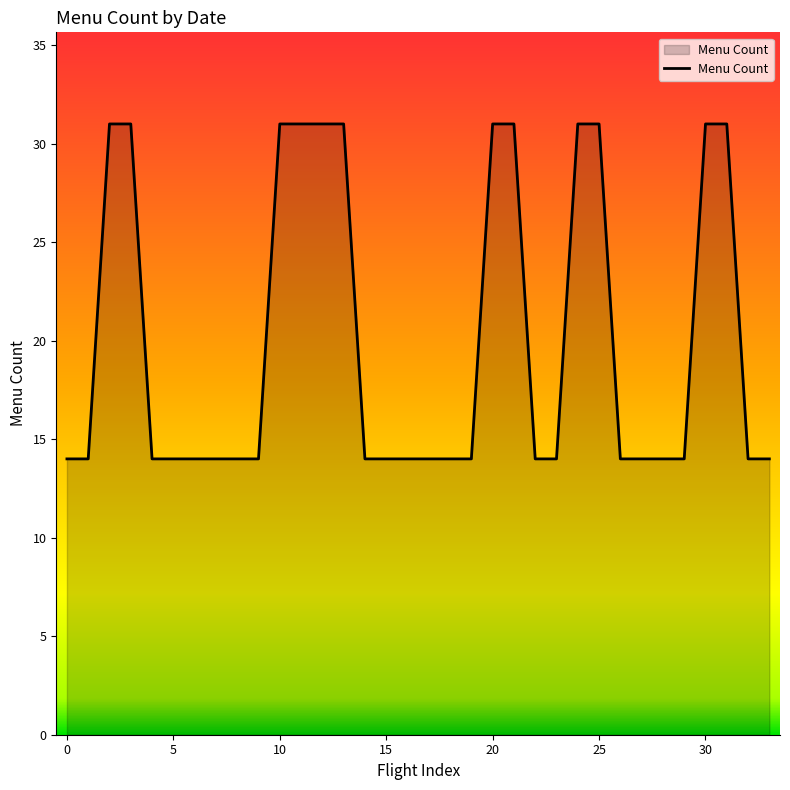

What is the difference between the maximum and minimum values?

17